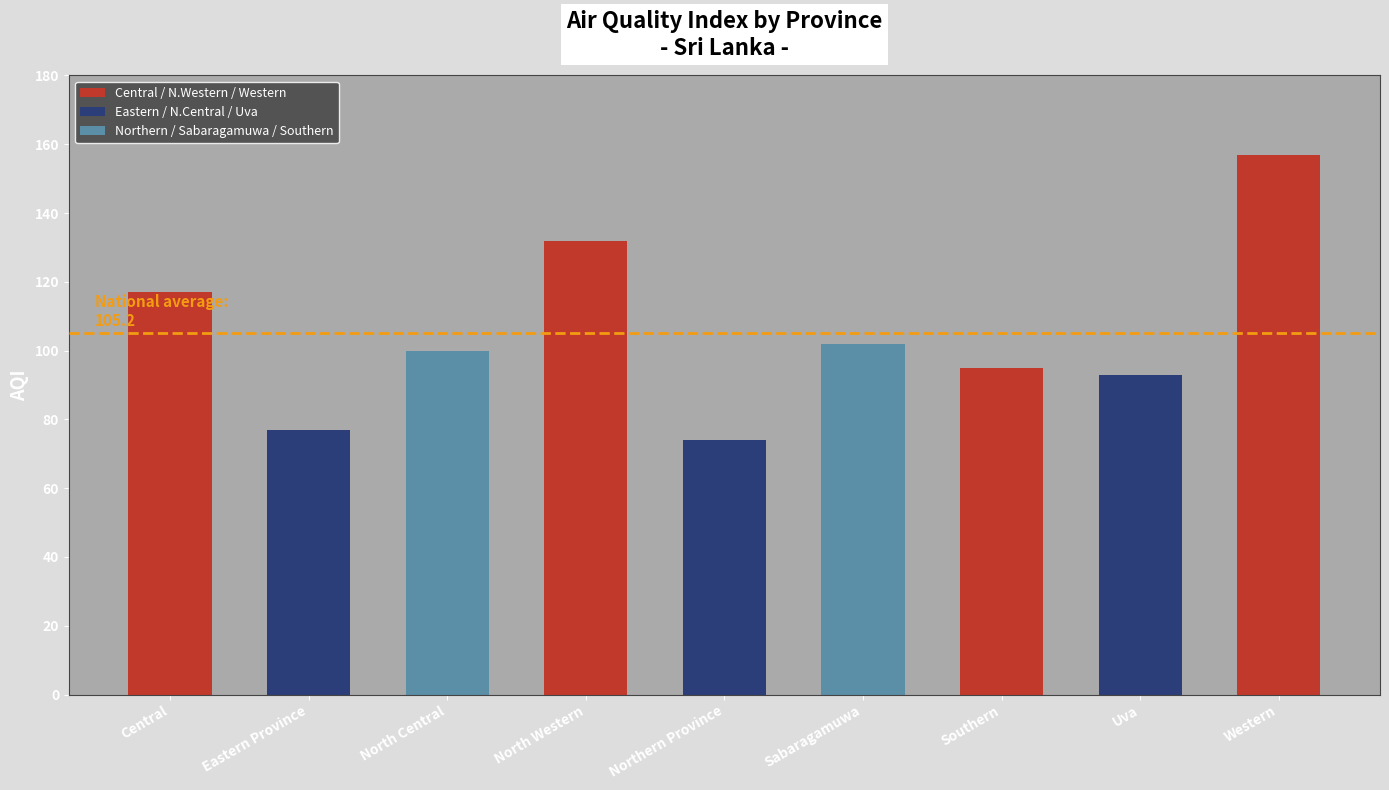

Are the bars grouped side by side (vs. stacked)?

No